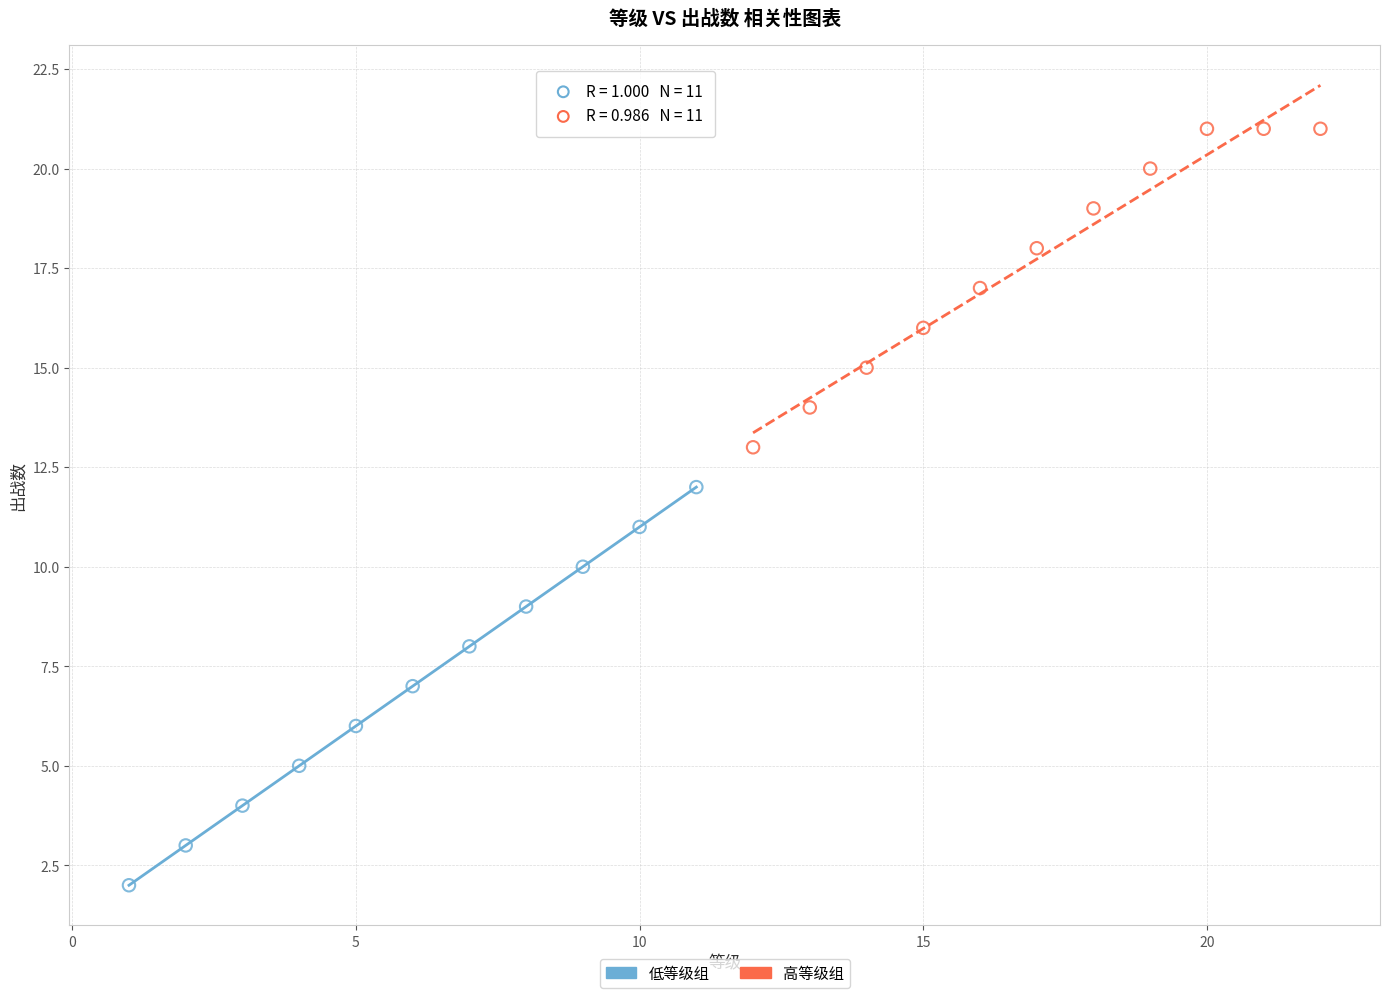

Which series contains the lowest Y value?

低等级组